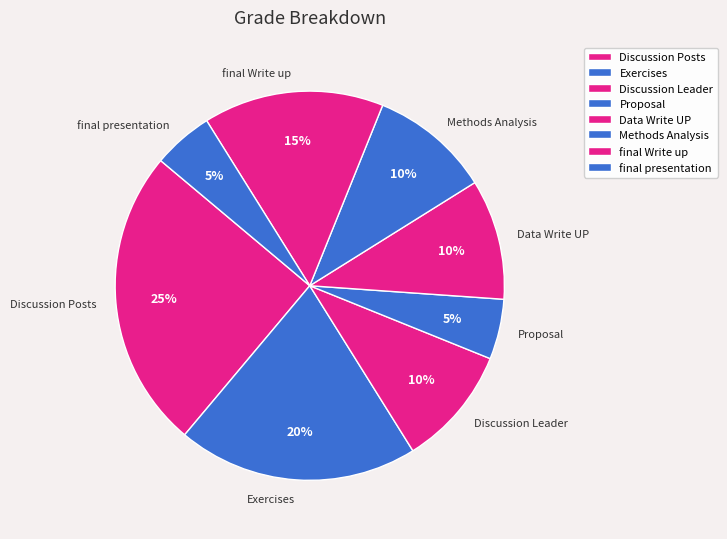

Which category has the biggest portion of the pie?

Discussion Posts